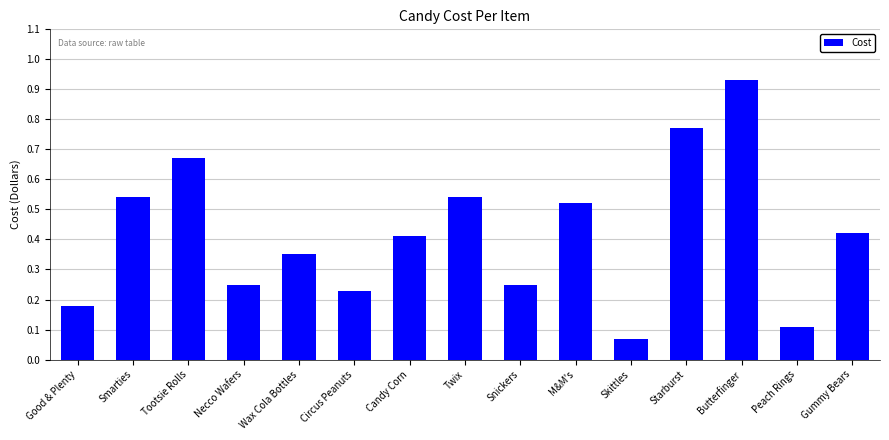

Are the bars horizontal?

No